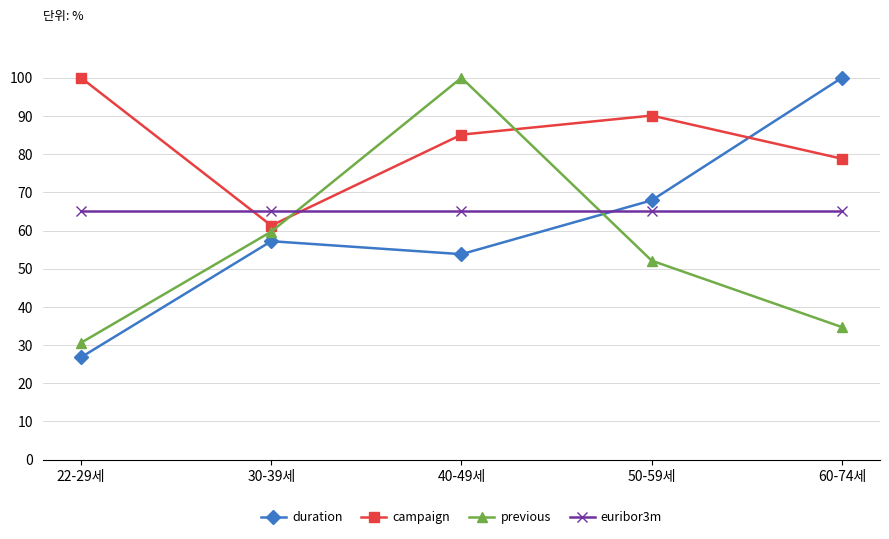

Does the chart display data point markers on the line(s)?

Yes